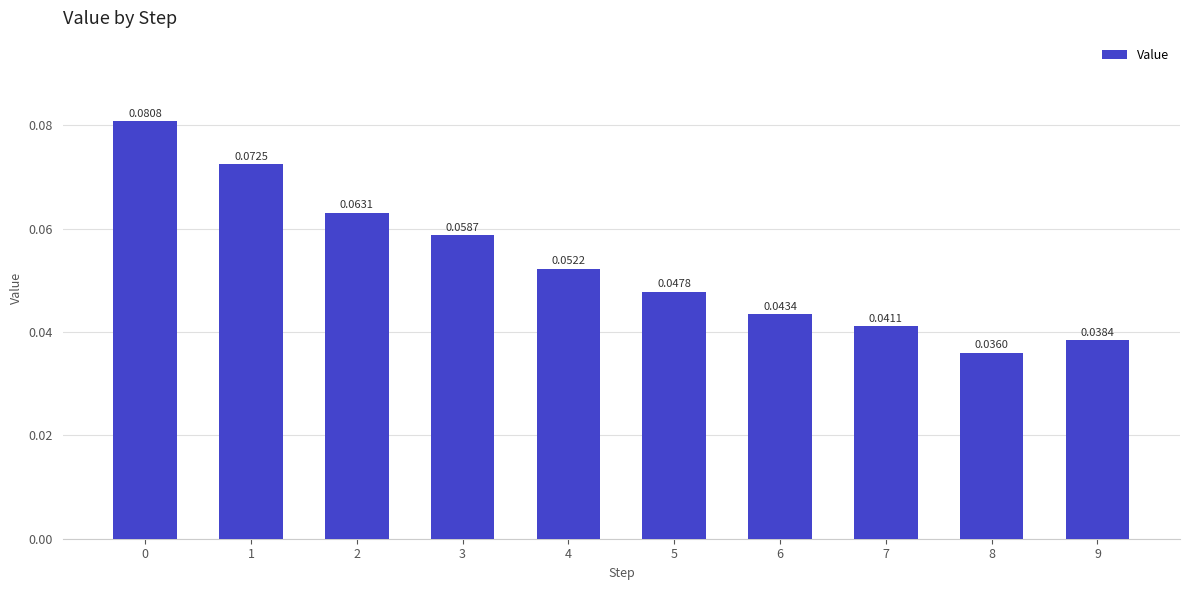

Between 6 and 7, which is larger?

6